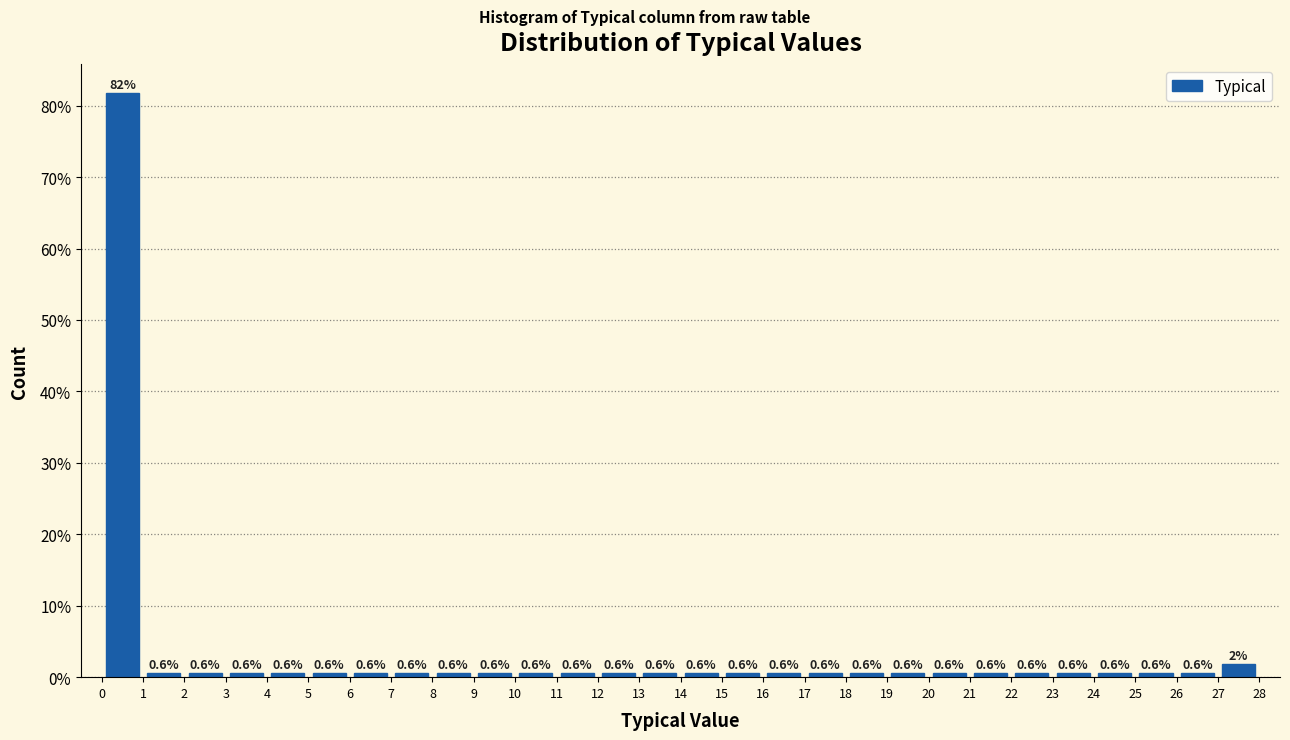

Which range on the x-axis has the tallest bar?

0 to 1